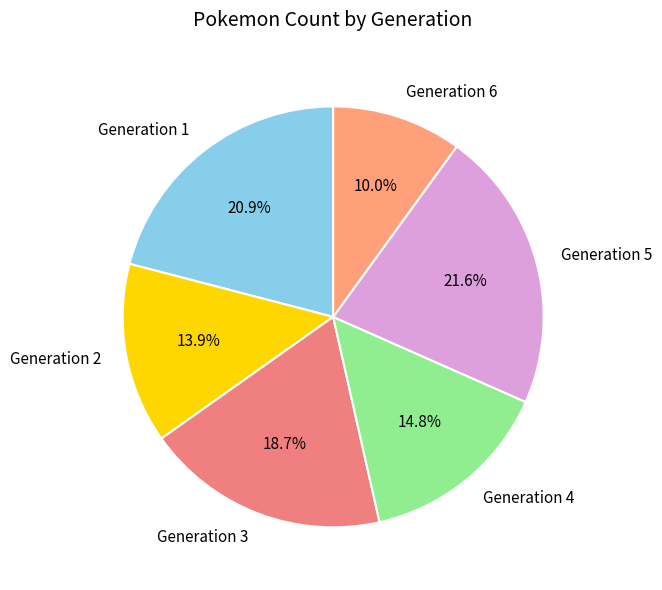

How much of the chart is everything except Generation 5?

78.4%